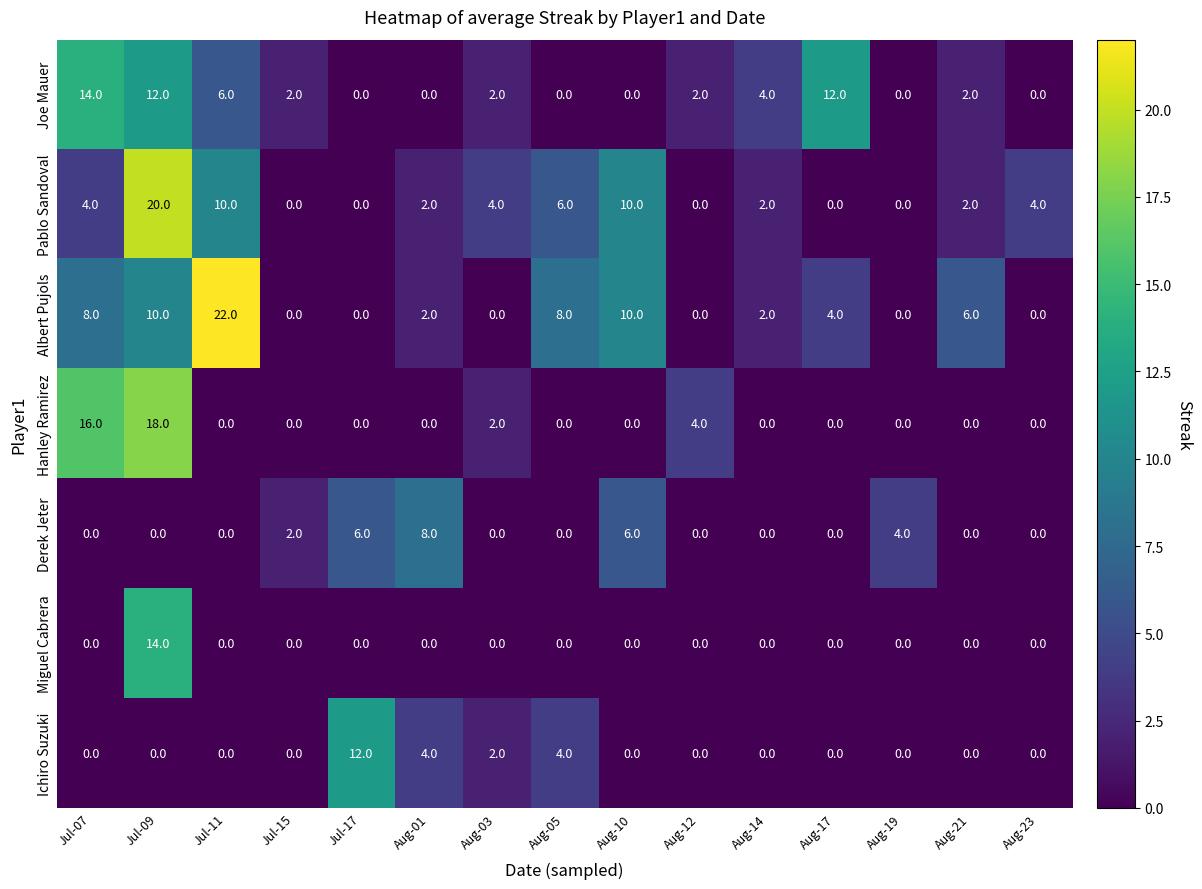

How many data points does each series have?

15